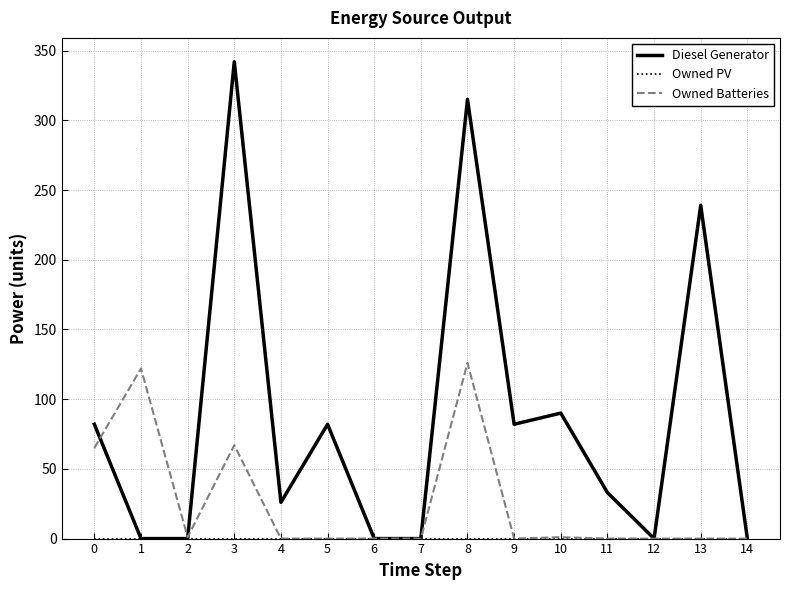

At which category does the chart reach its peak across all series?

3